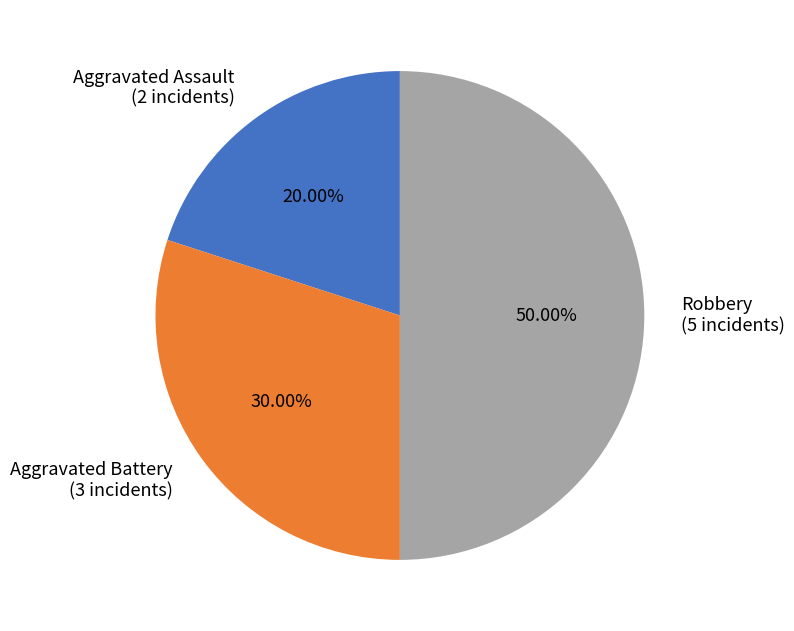

To the nearest percent, what portion does Robbery represent?

50%